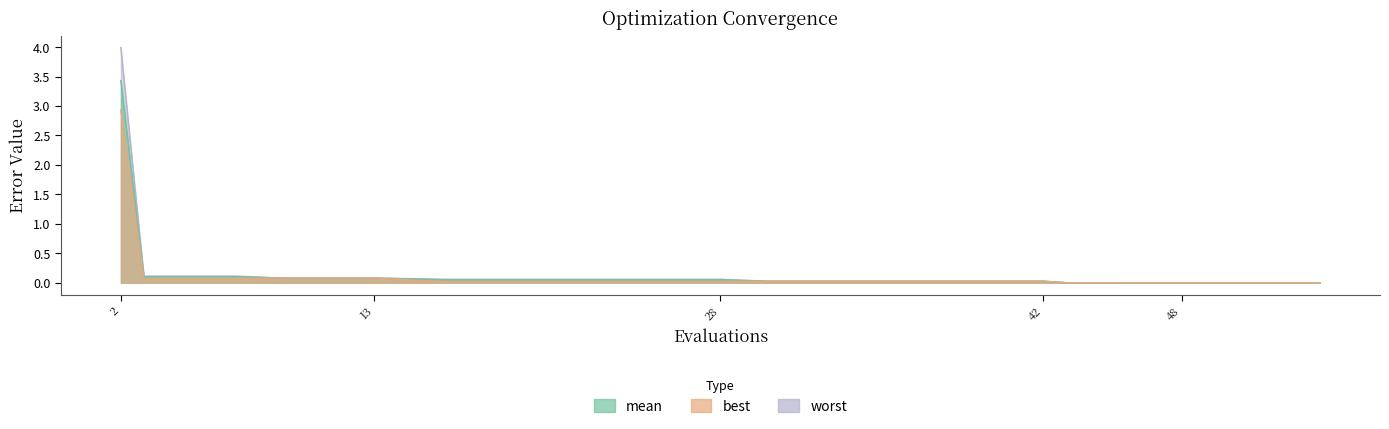

What is the sum of all worst values?

4.7